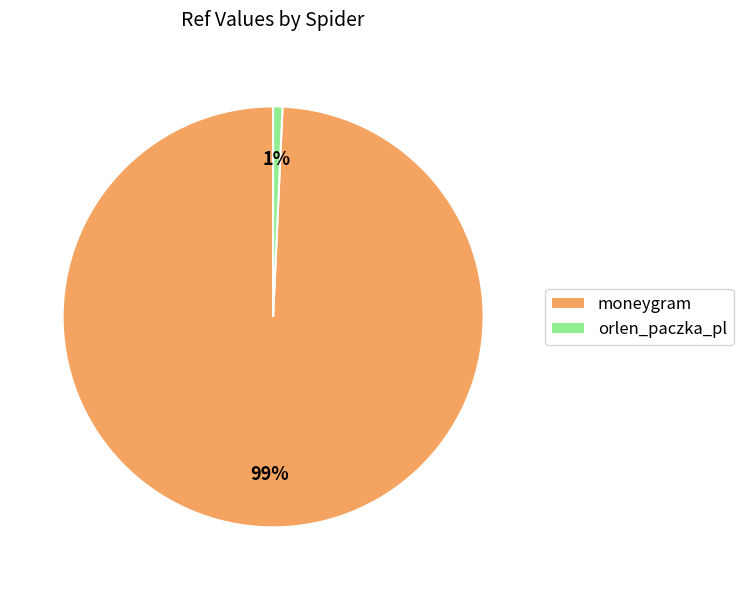

How many slices are in this pie chart?

2